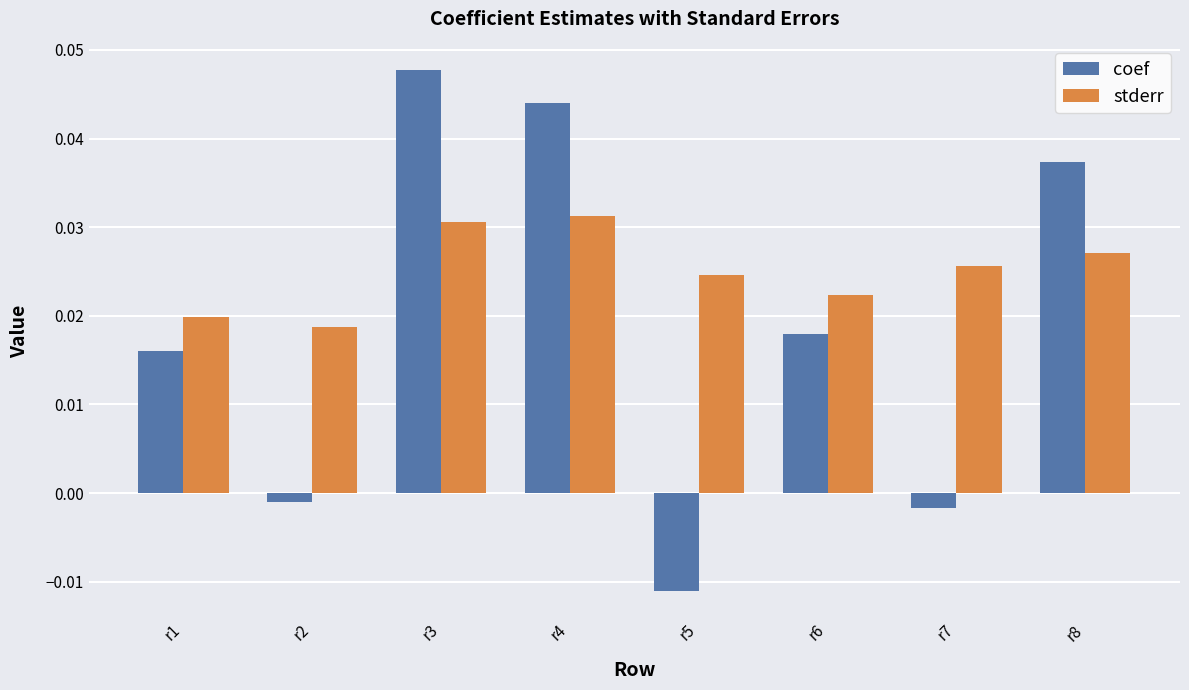

How many bars are there in each group?

2